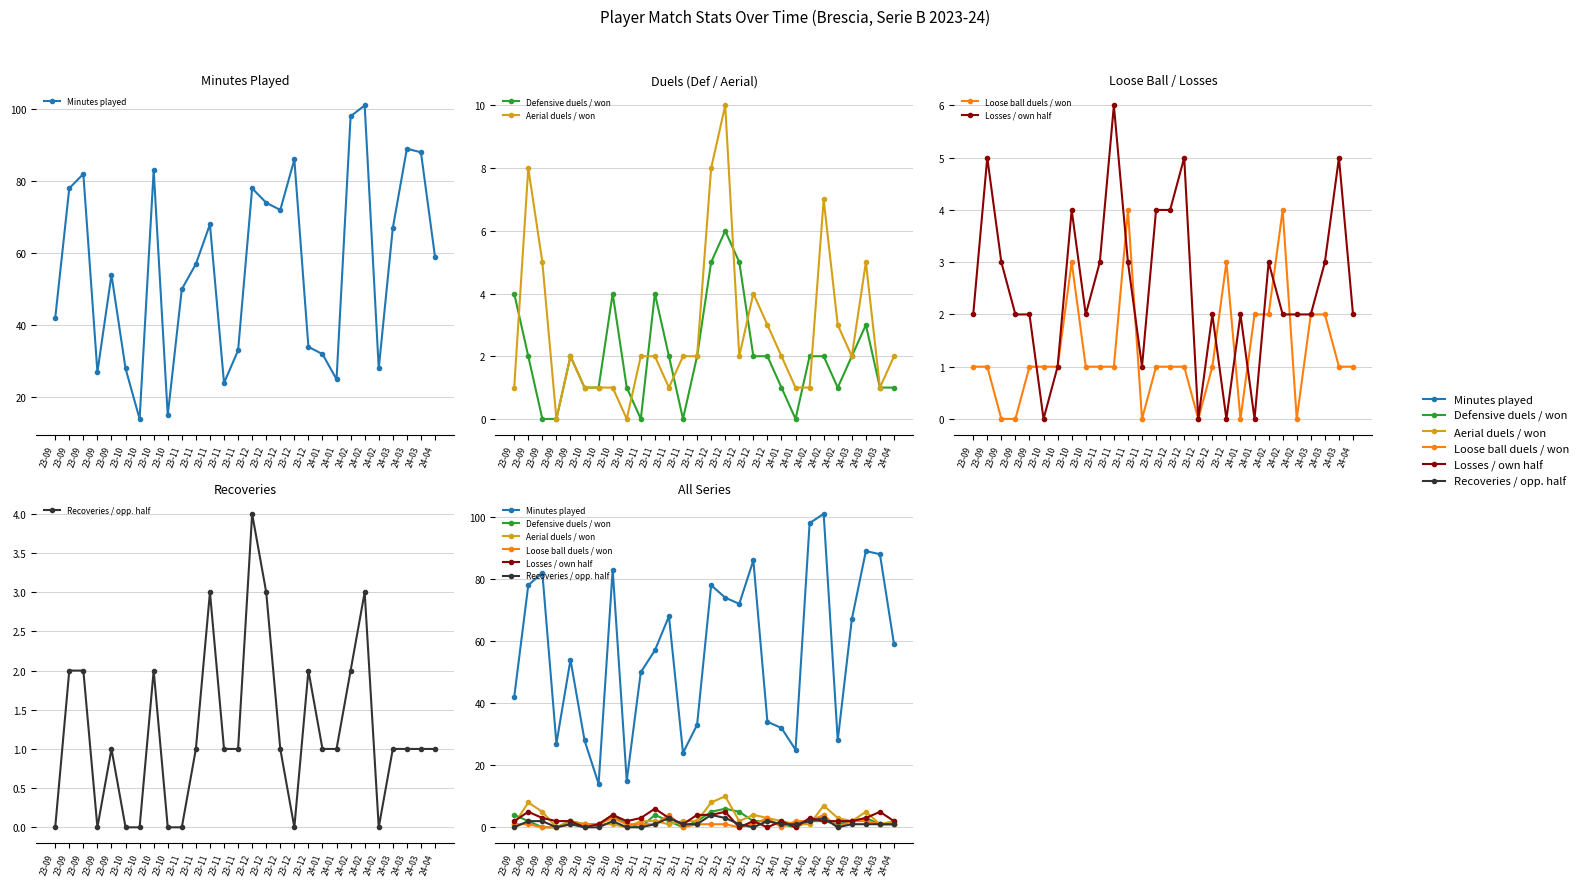

How many intersections are there between Aerial duels / won and Defensive duels / won?

8